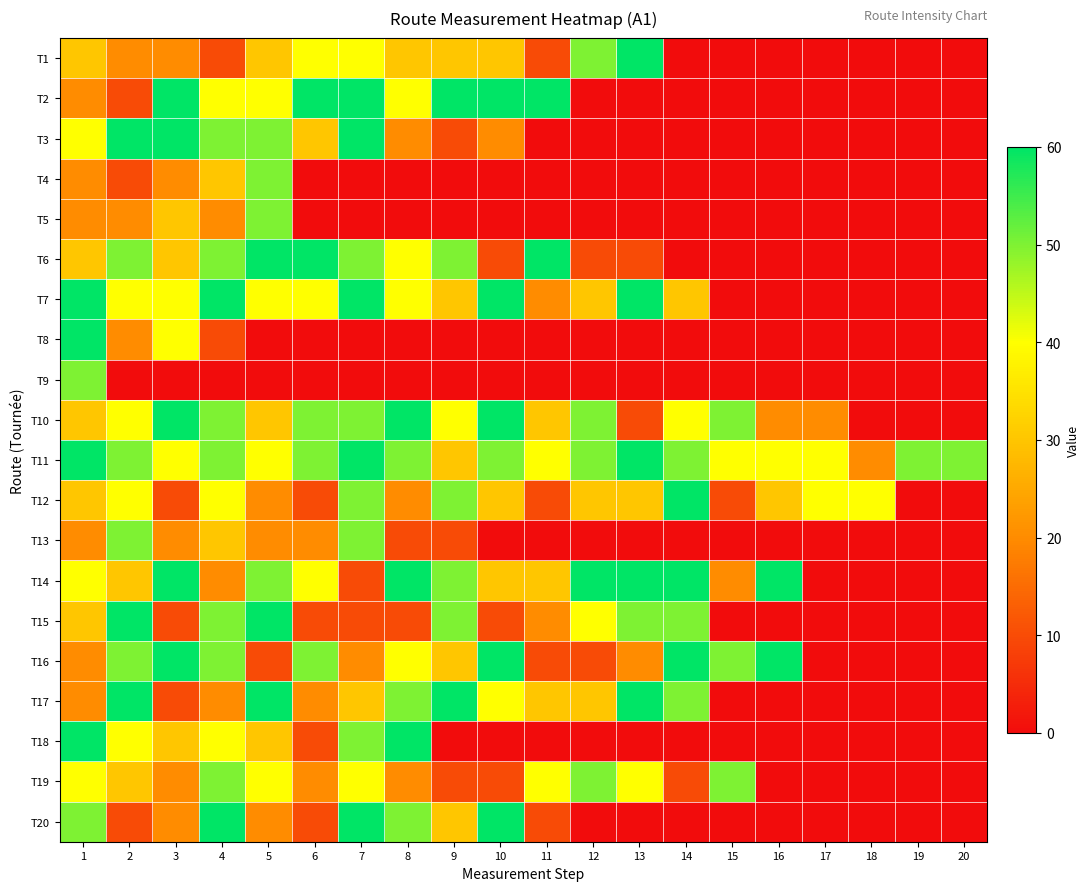

At how many categories does at least one series exceed 53?

15